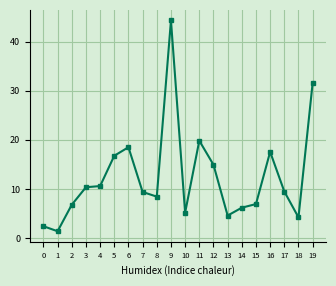

What is the value of the 18th point from the left?

9.5